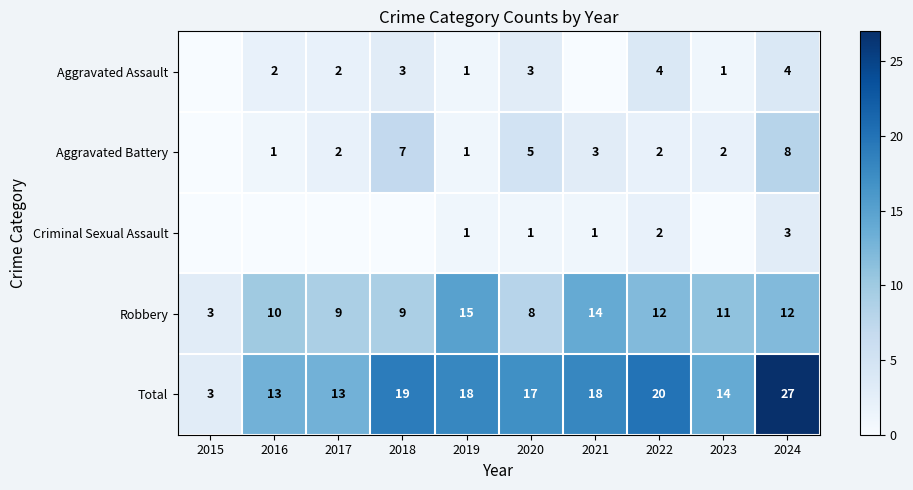

At which label does Robbery reach its peak?

2019